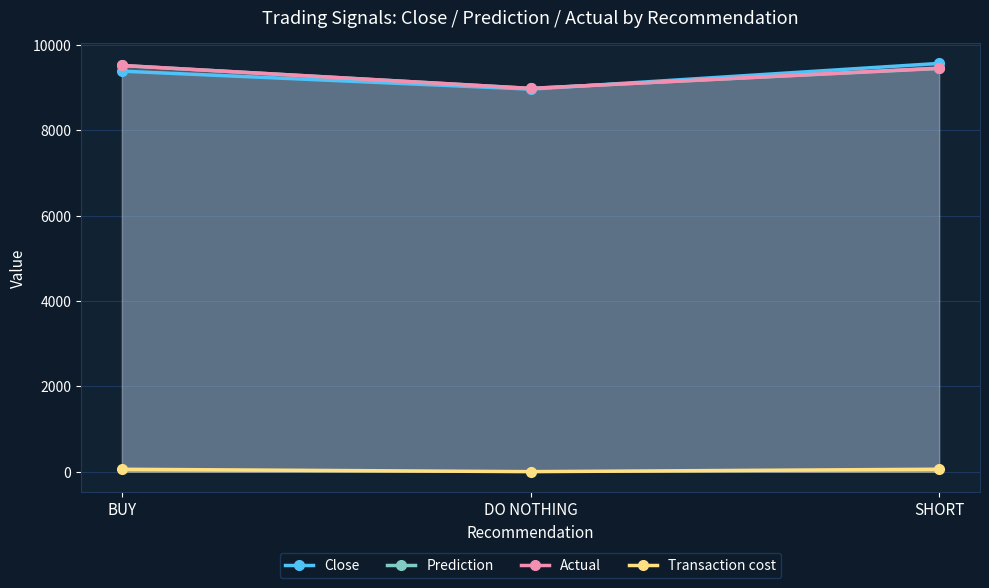

Which category has the highest value across all series?

SHORT